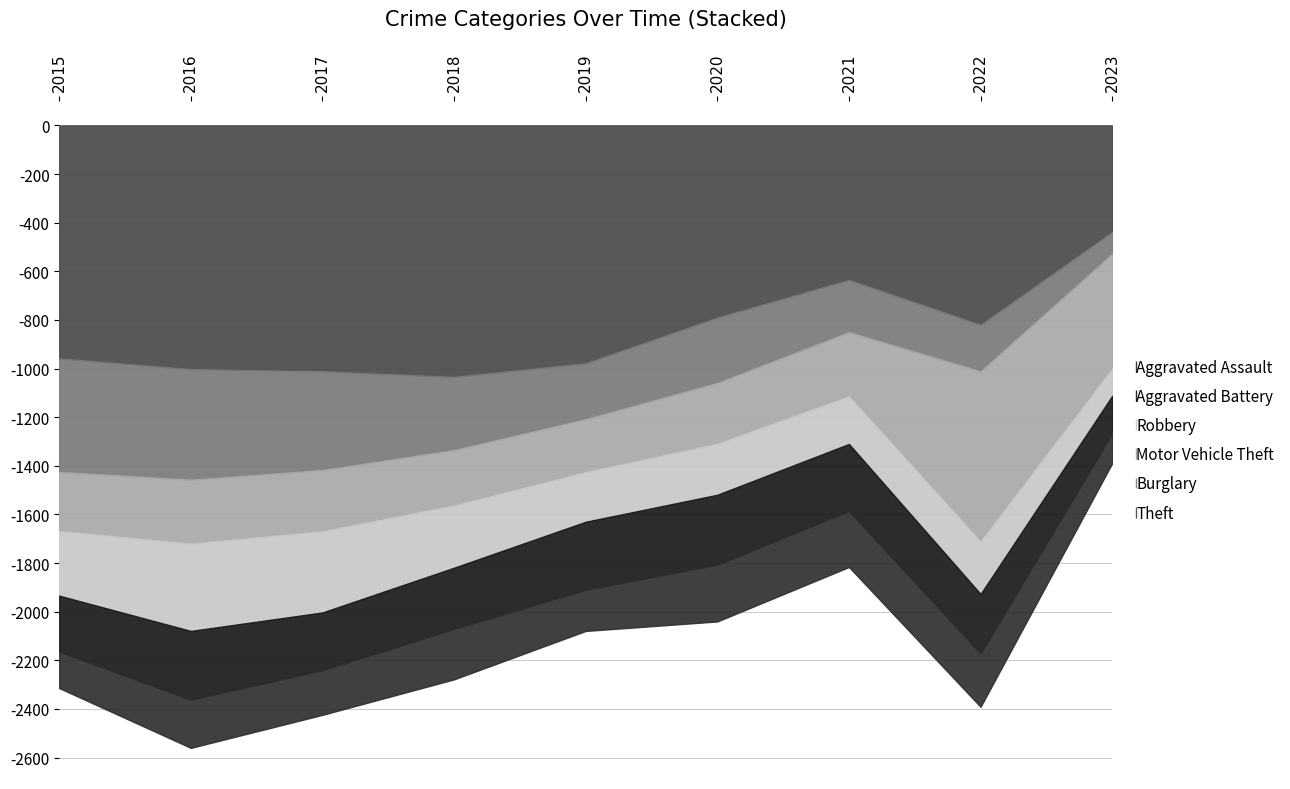

What is the minimum value for Aggravated Assault?

123